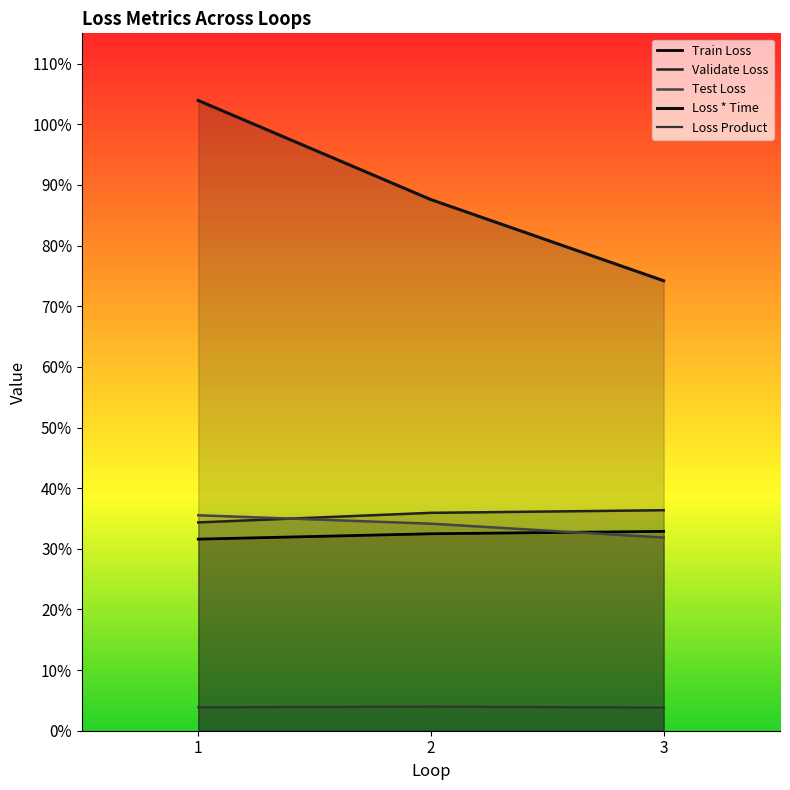

What is the average value of the Loss * Time series?

0.9